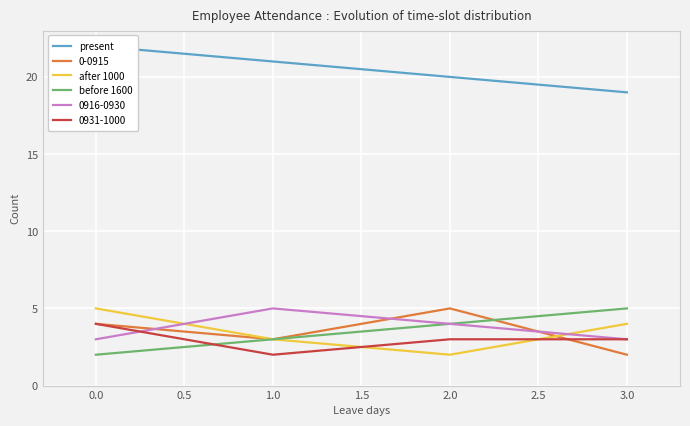

True or false: after 1000 and before 1600 intersect in this chart.

False